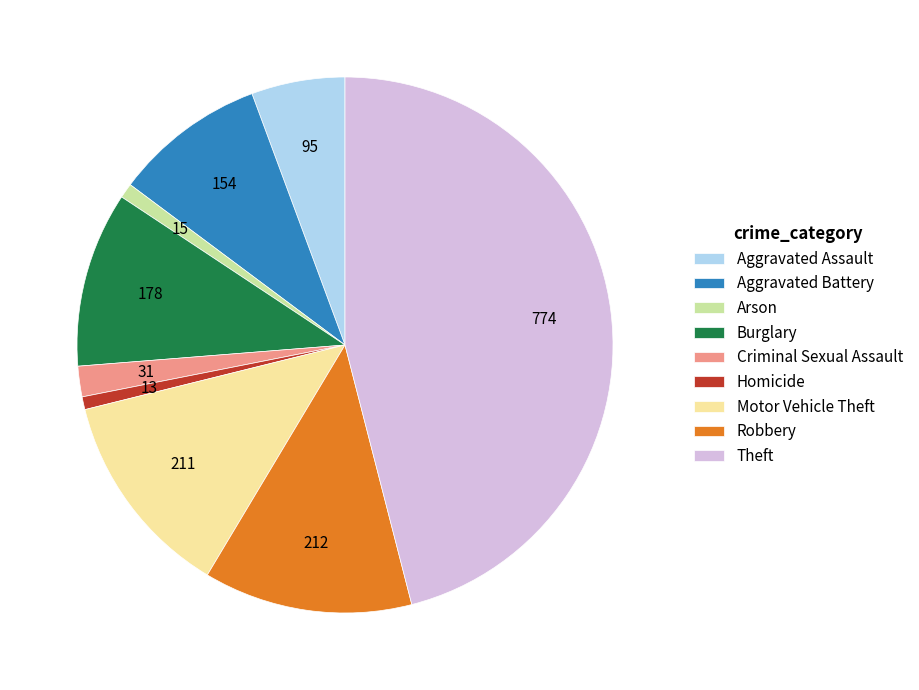

The Homicide slice represents 11% of the pie. True or false?

False